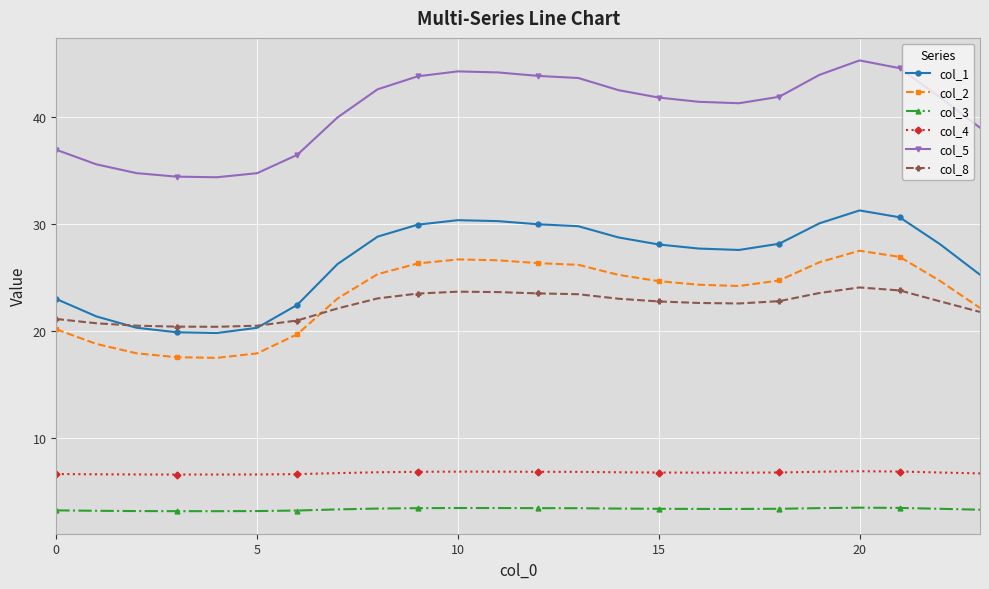

How many data points does each series have?

24